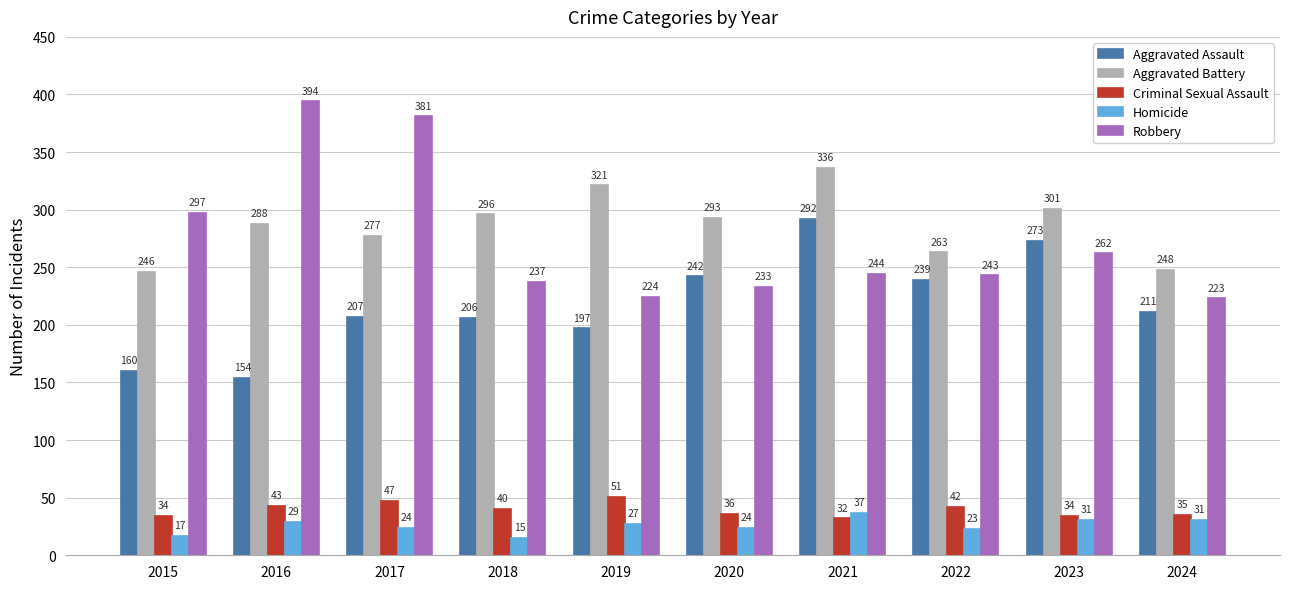

What is the spread (max minus min) of values at 2019?

294